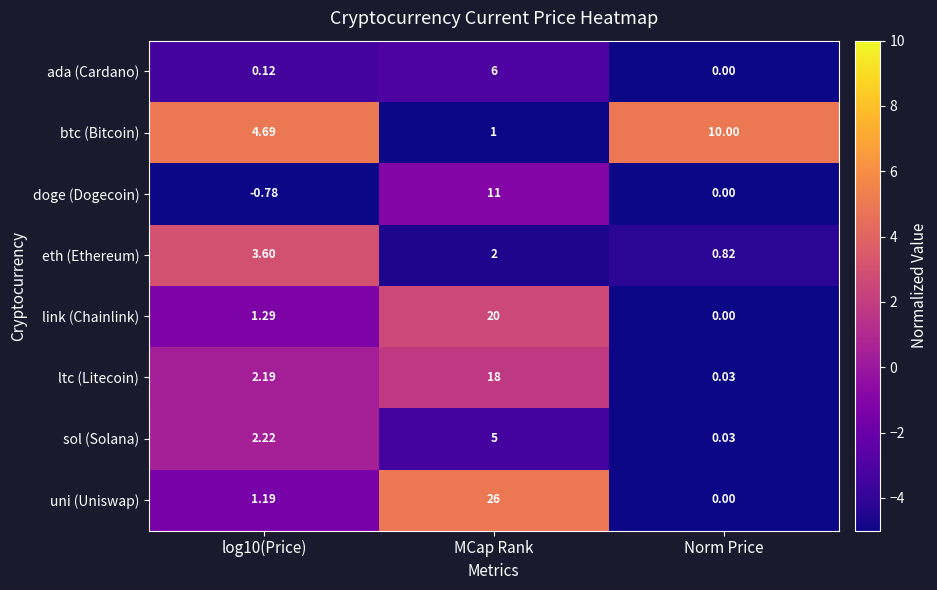

Which series has the largest range (max minus min)?

uni (Uniswap)